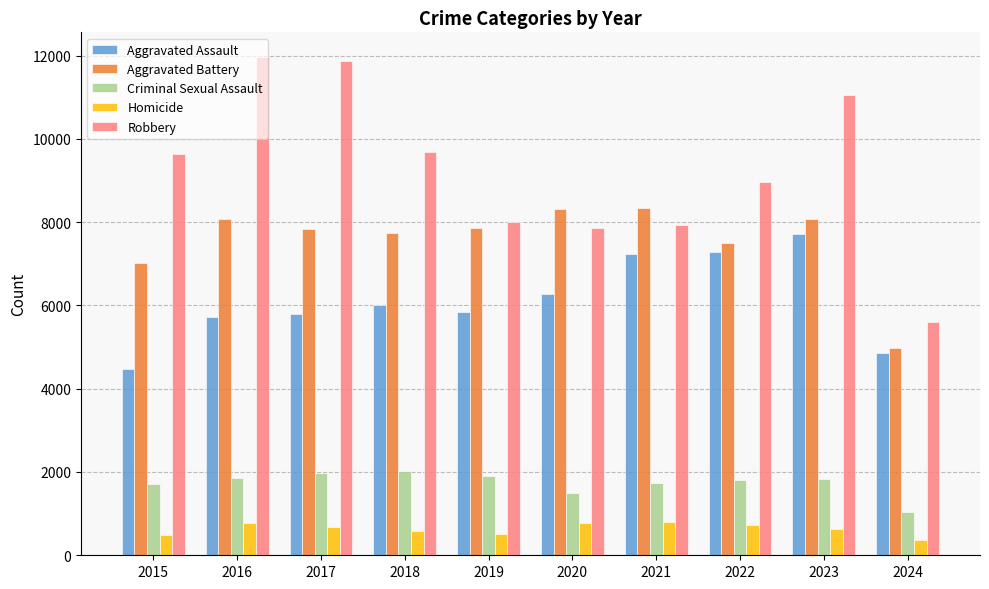

Count the number of categories in the chart.

10